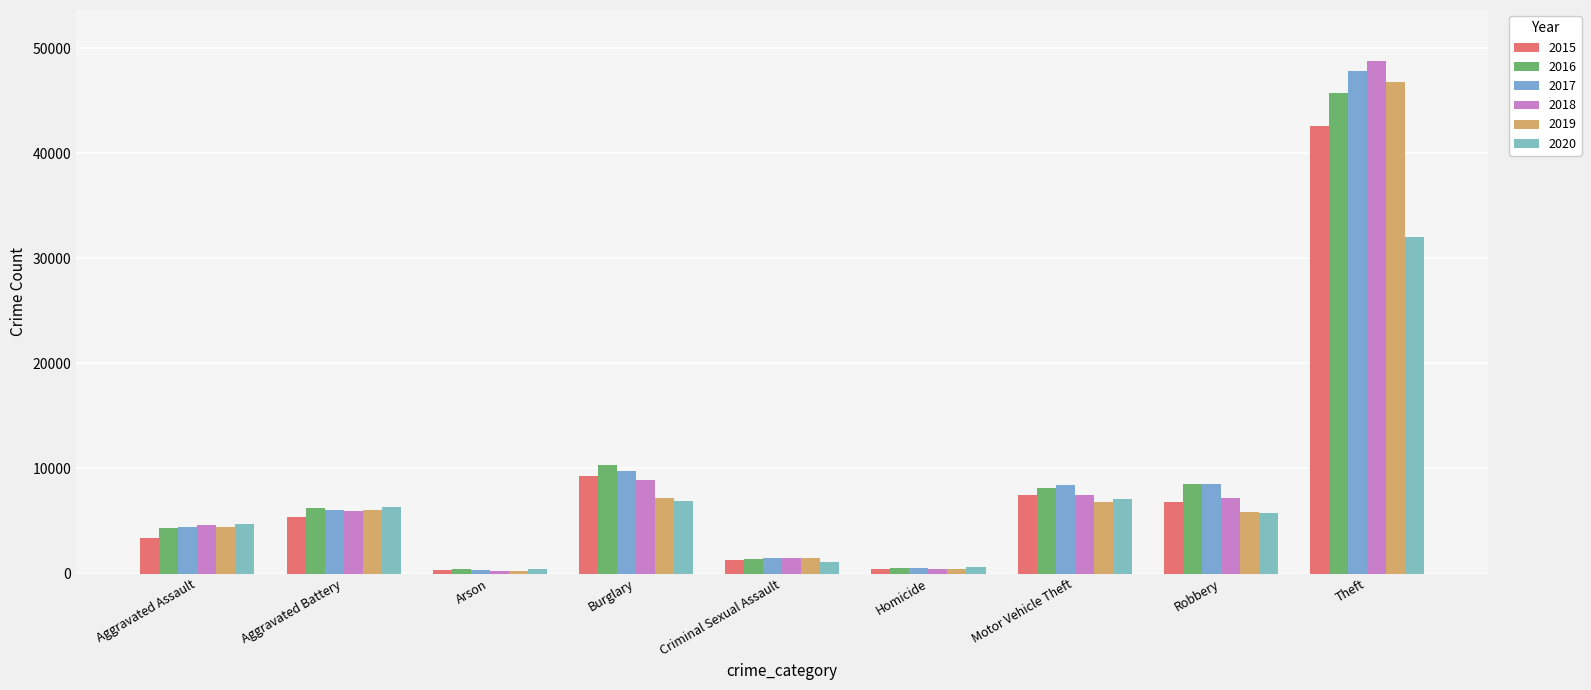

What is the difference between the second highest and minimum values in the 2017 series?

9390